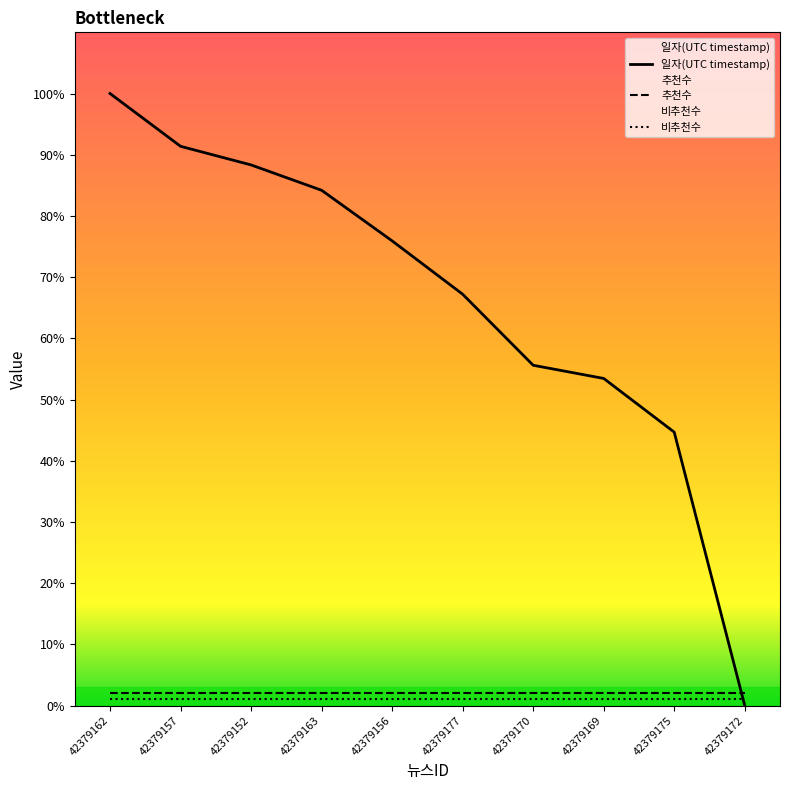

At 42379156, list the series in order from largest to smallest.

일자(UTC timestamp), 추천수, 비추천수